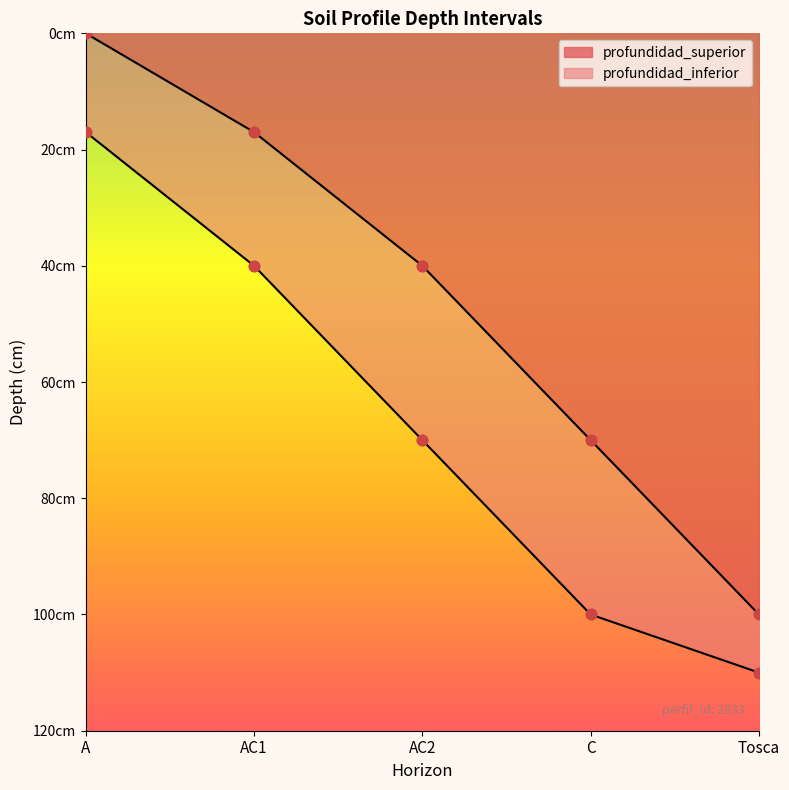

At which category is the sum across all series the highest?

Tosca